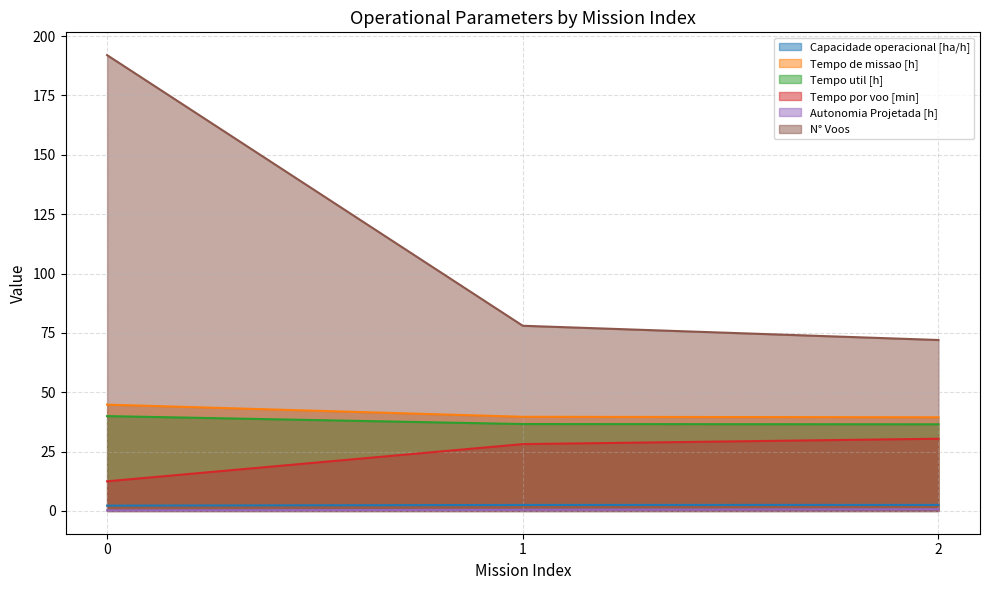

What are all the series names shown in the legend?

Capacidade operacional [ha/h], Tempo de missao [h], Tempo util [h], Tempo por voo [min], Autonomia Projetada [h], N° Voos